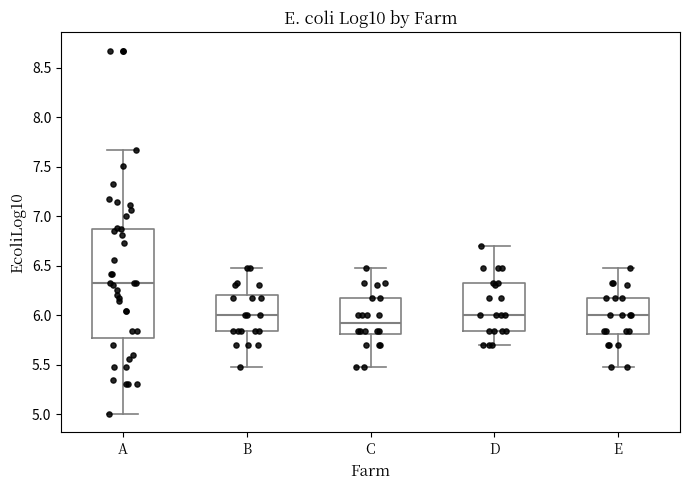

Which box's median line is the highest?

A